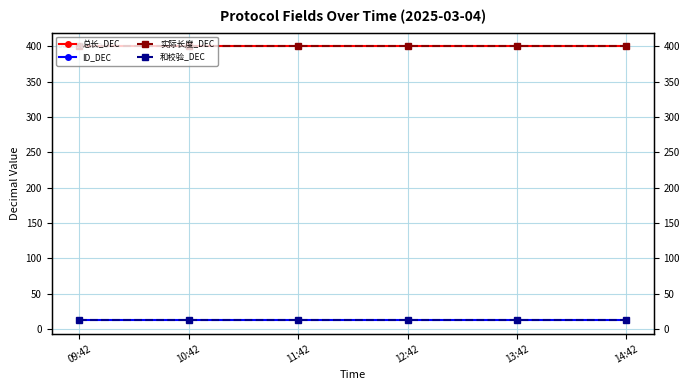

At how many categories does at least one series exceed 125?

6